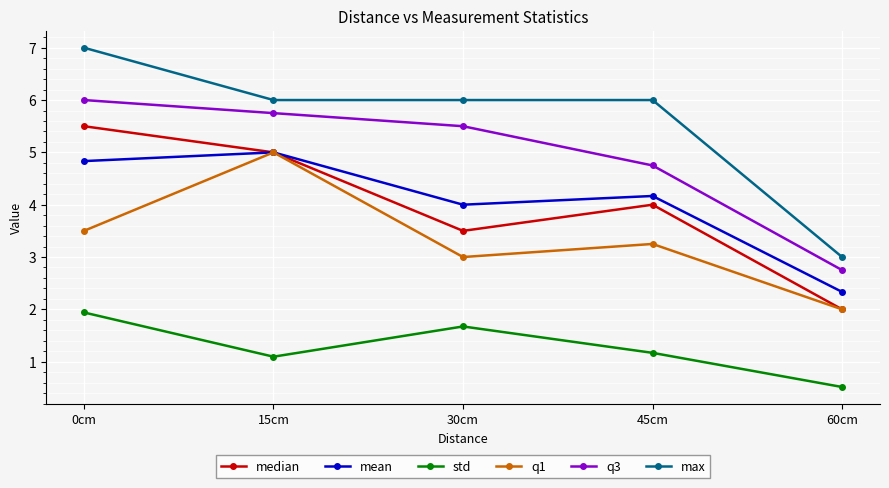

At which category does std reach its first local peak?

30cm